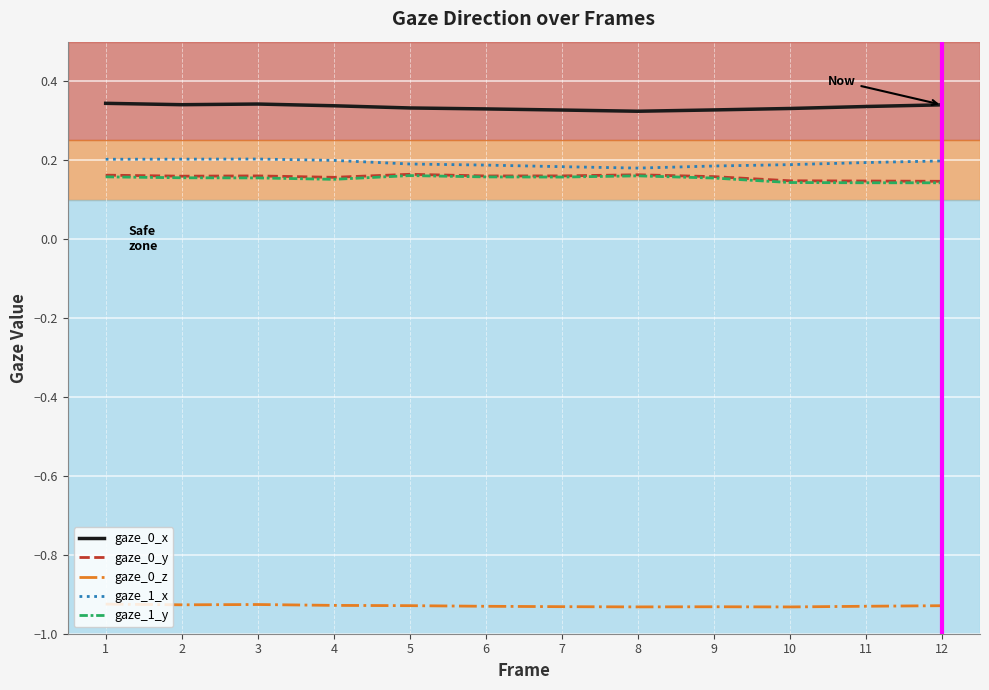

Is the value of gaze_1_x at 9 greater than the value of gaze_0_z at 3?

Yes